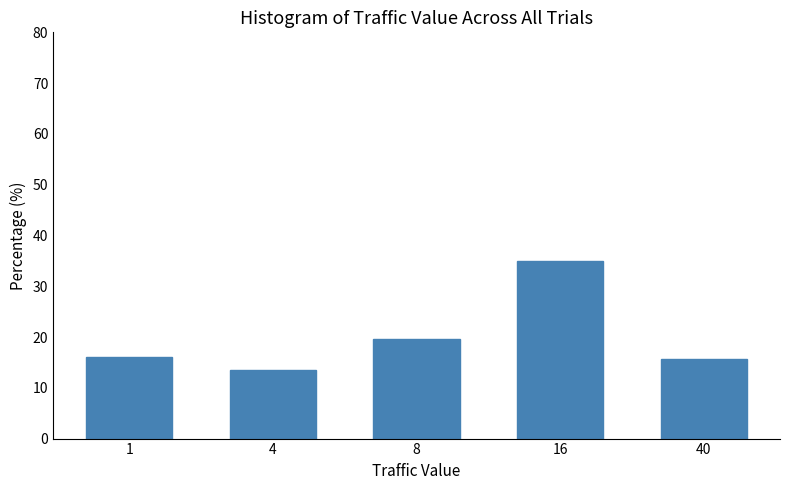

What is the value of the 5th bar from the left?

15.8